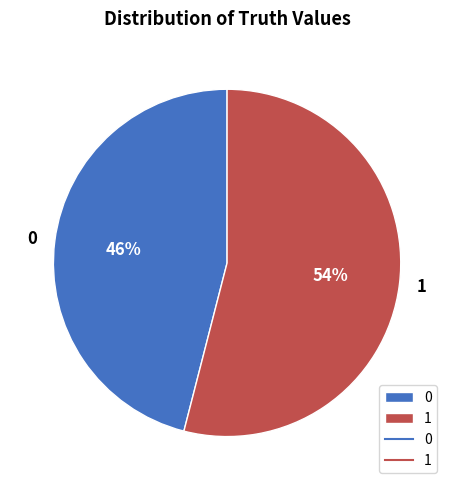

Is the sum of 0 and 1 greater than half?

Yes